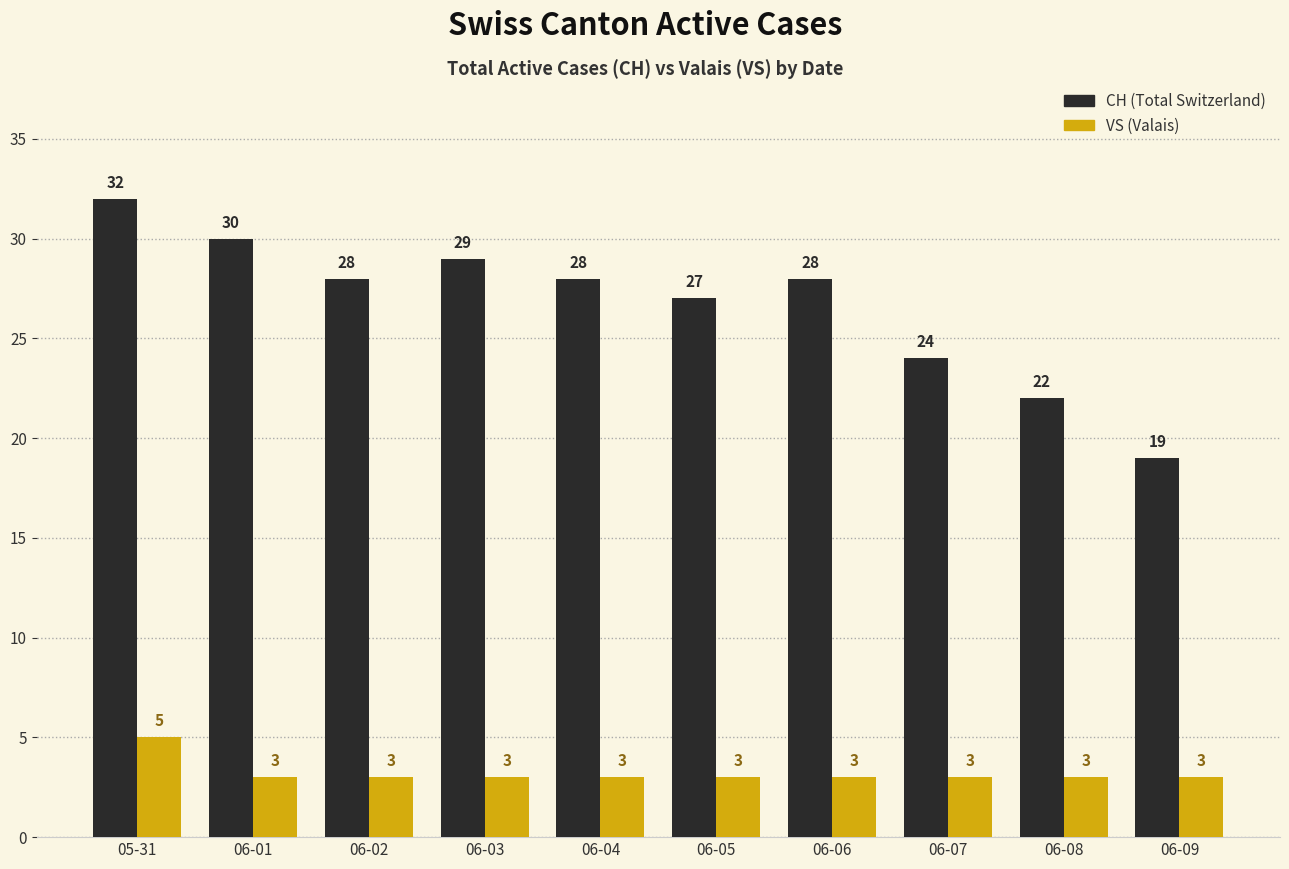

At 06-09, list the series in order from smallest to largest.

VS (Valais), CH (Total Switzerland)